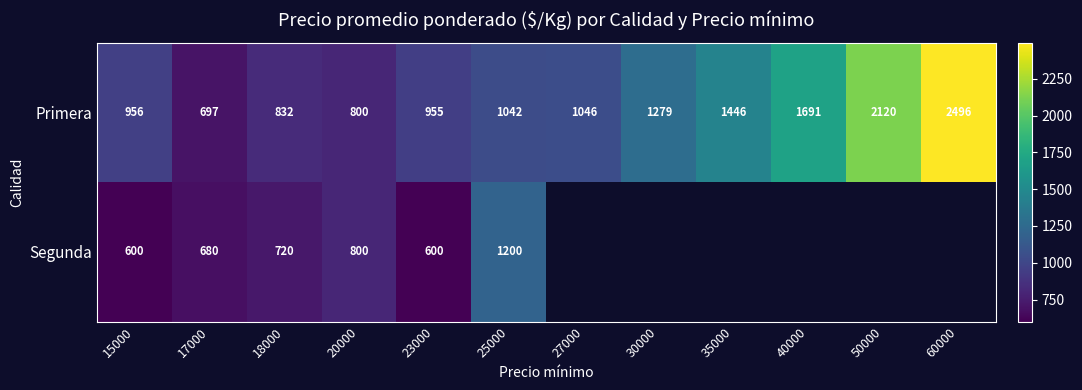

What is the difference between the highest and lowest values at 17000?

17